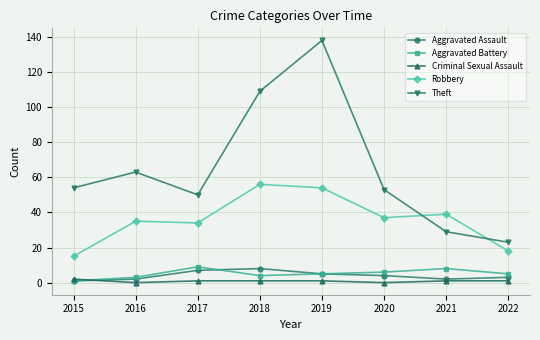

The value of Robbery at 2020 is 37. True or false?

True